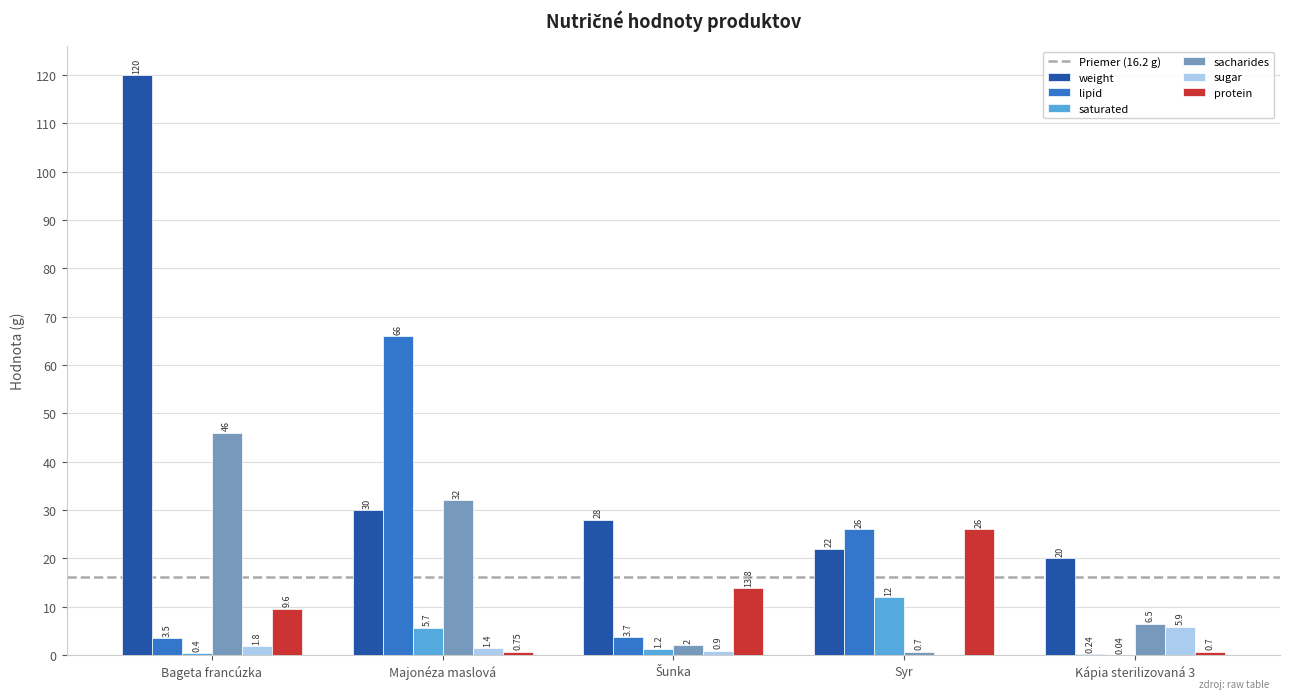

What is the sum of all weight values?

220.0